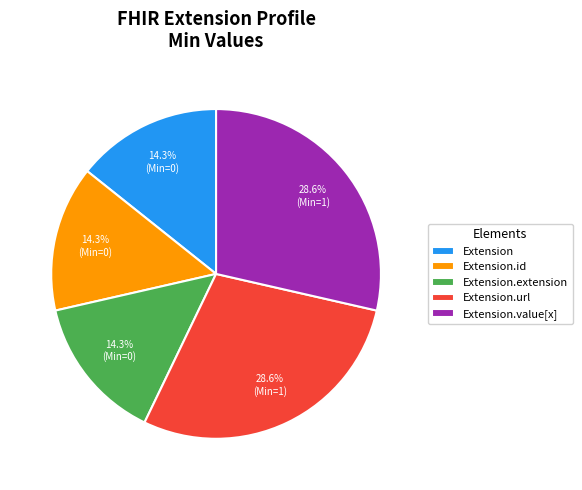

Is there any slice that represents more than half of the pie?

No